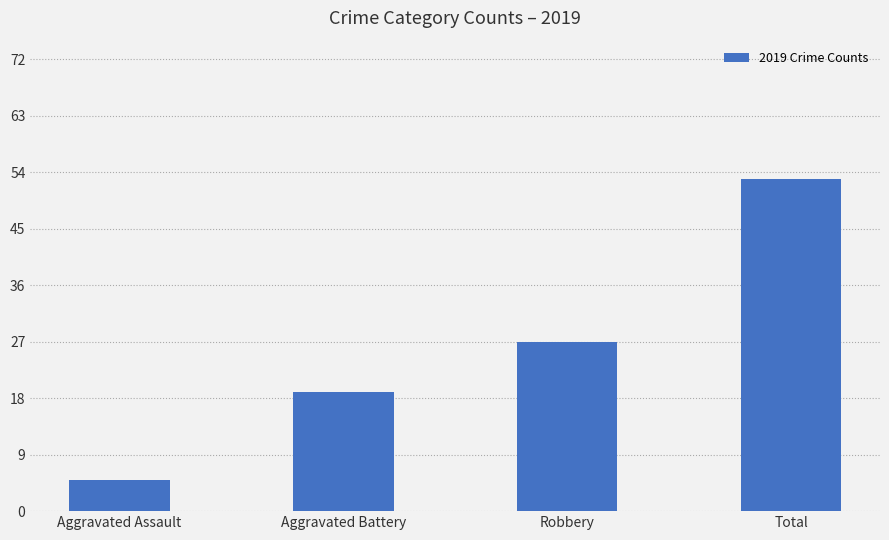

What is the sum of the values at Total and Aggravated Assault?

58